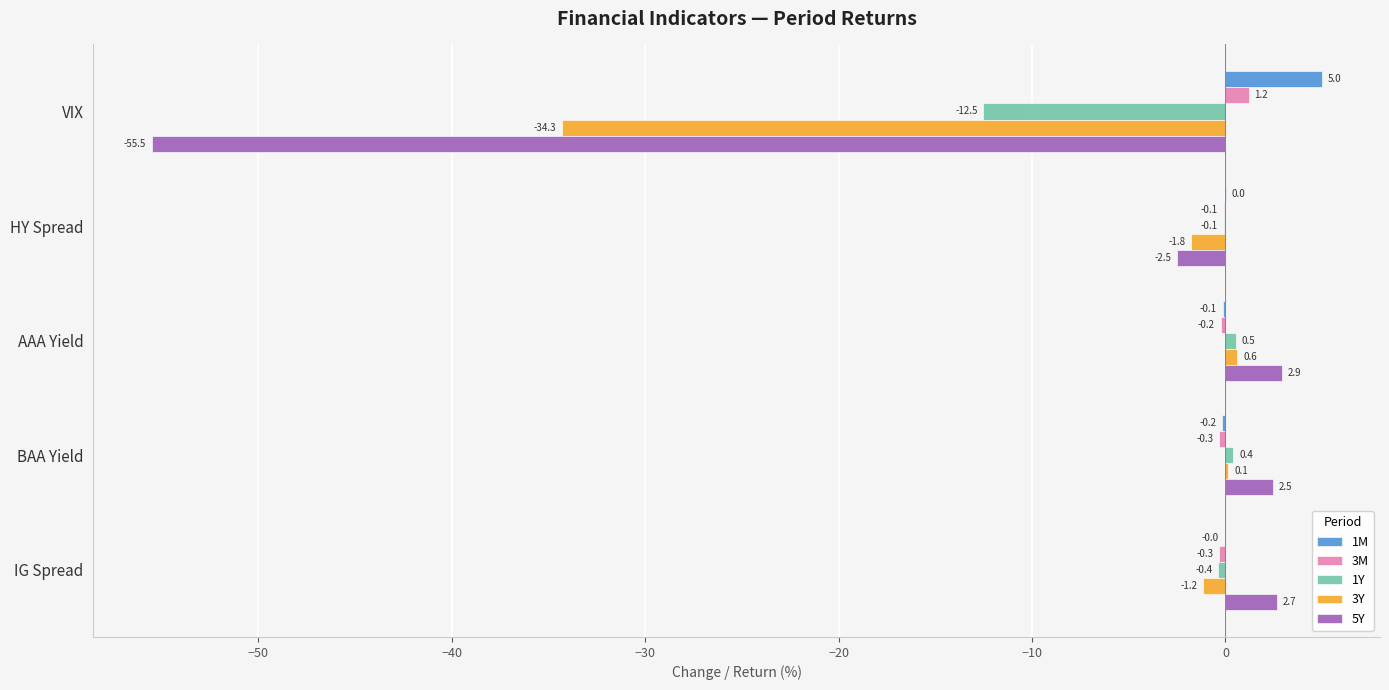

What is the approximate value of 1Y at AAA Yield?

0.5